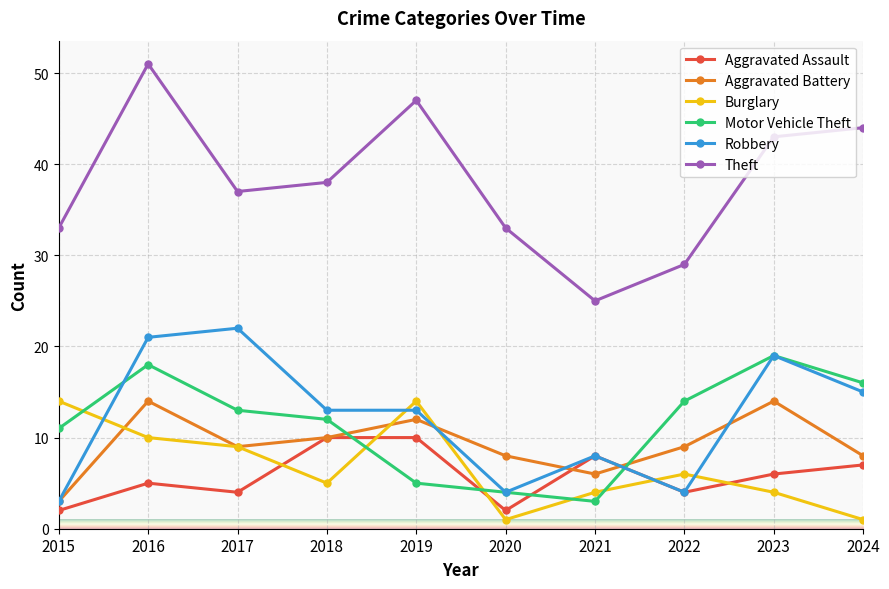

Is this an area chart (filled region under the line)?

No